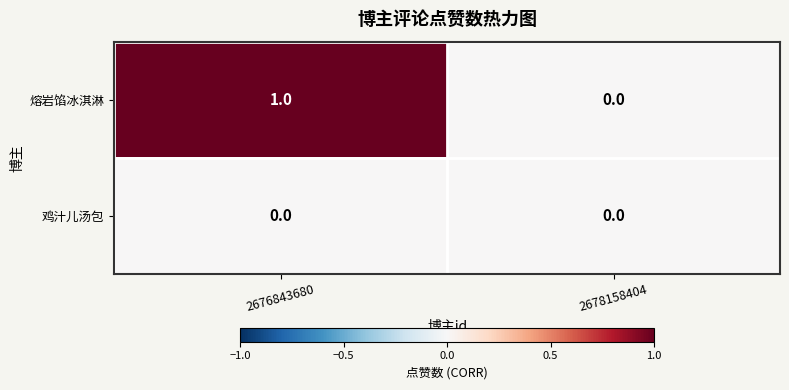

Which series changed the most between 2676843680 and 2678158404?

熔岩馅冰淇淋